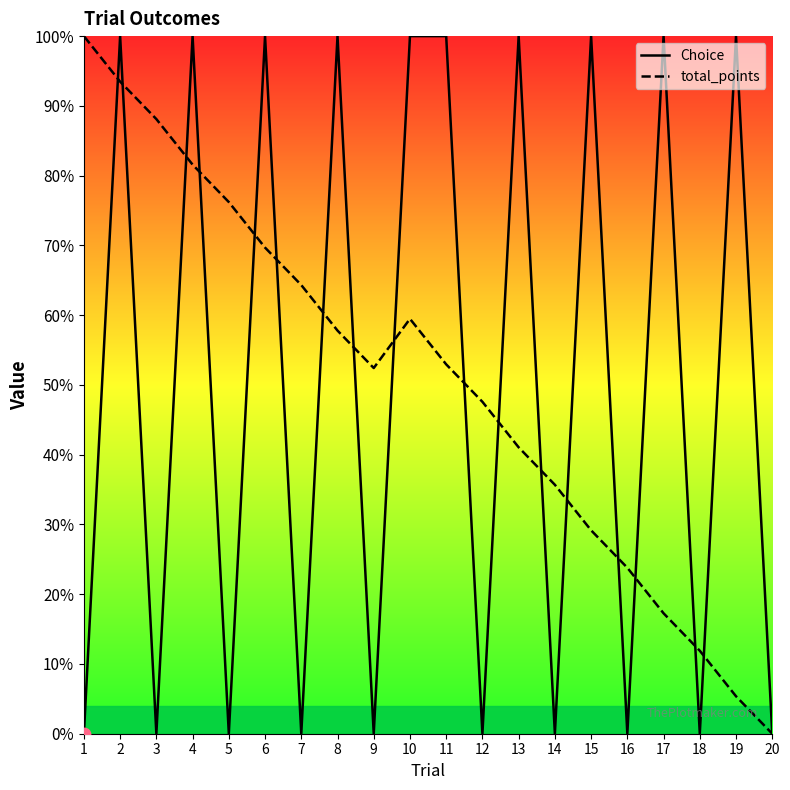

What are all the series names shown in the legend?

Choice, total_points